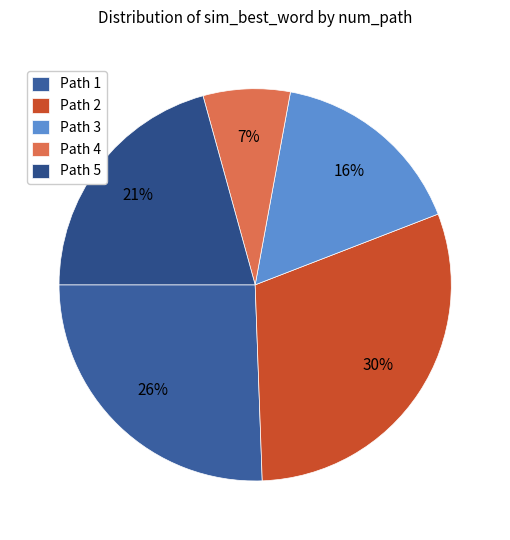

Rank the categories by value from lowest to highest.

Path 4, Path 3, Path 5, Path 1, Path 2